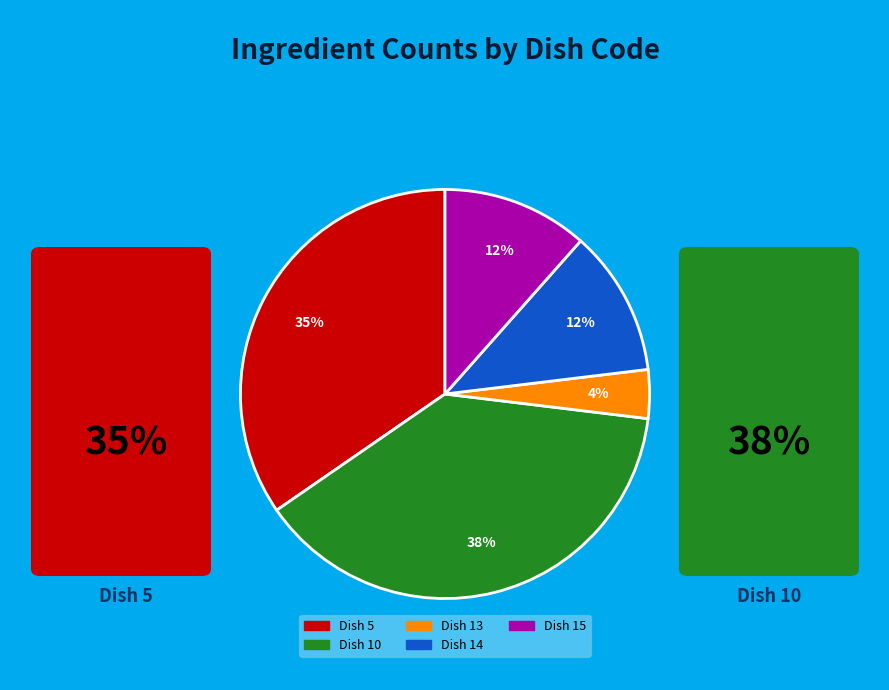

Is there a majority slice in this chart?

No